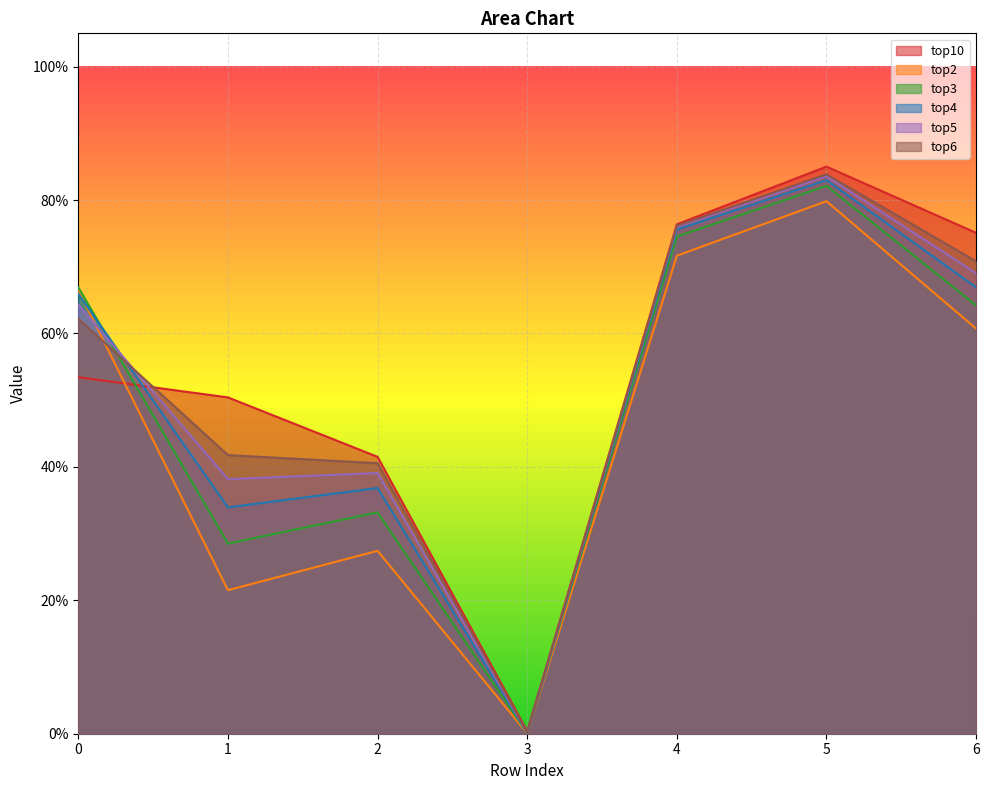

List the labels in order of top2 value, smallest first.

3, 1, 2, 6, 0, 4, 5